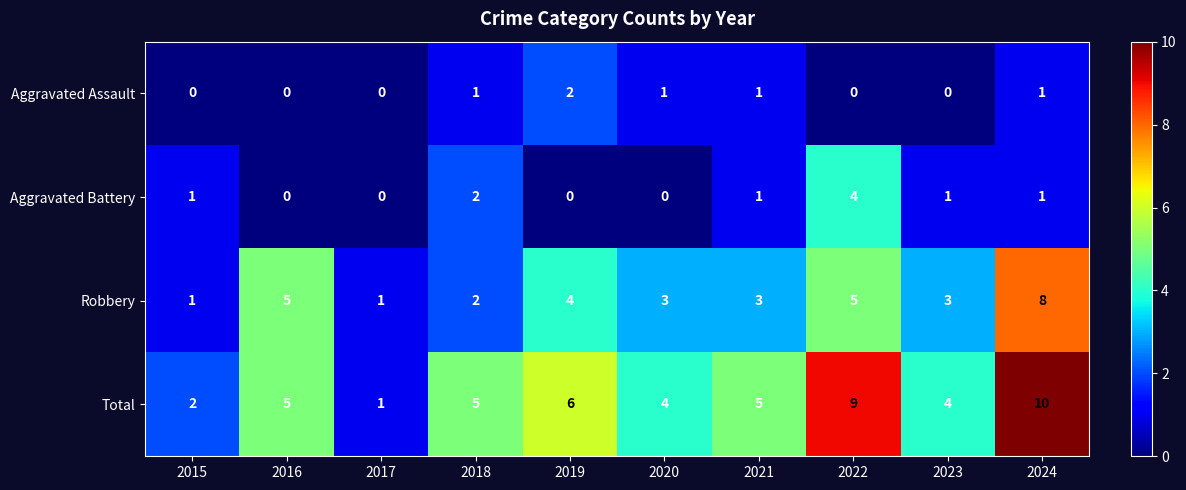

Which series has the widest spread of values?

Total